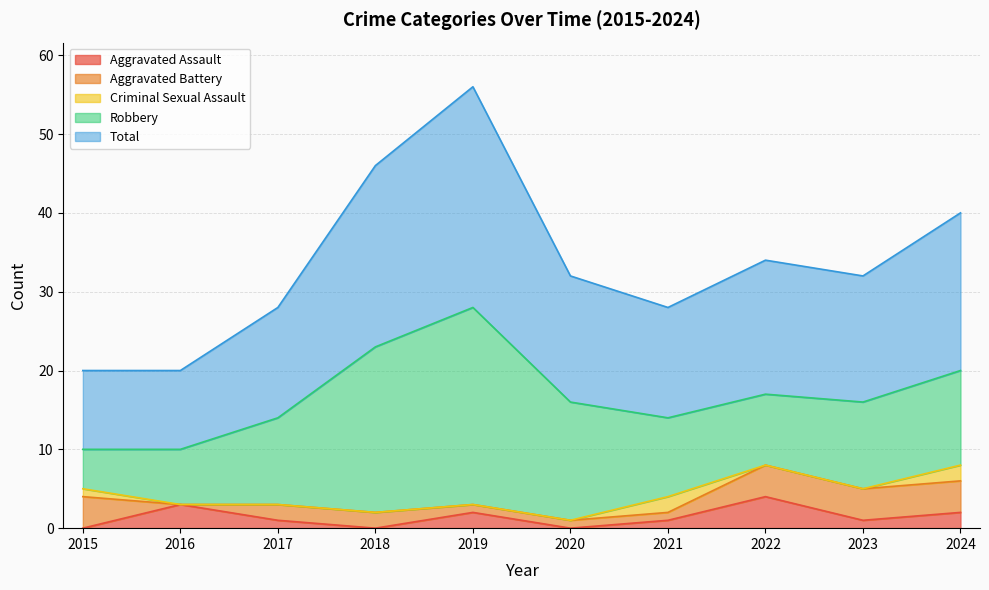

Reading left to right, list all the values displayed in this chart.

Aggravated Assault: 0	3	1	0	2	0	1	4	1	2
Aggravated Battery: 4	0	2	2	1	1	1	4	4	4
Criminal Sexual Assault: 1	0	0	0	0	0	2	0	0	2
Robbery: 5	7	11	21	25	15	10	9	11	12
Total: 10	10	14	23	28	16	14	17	16	20